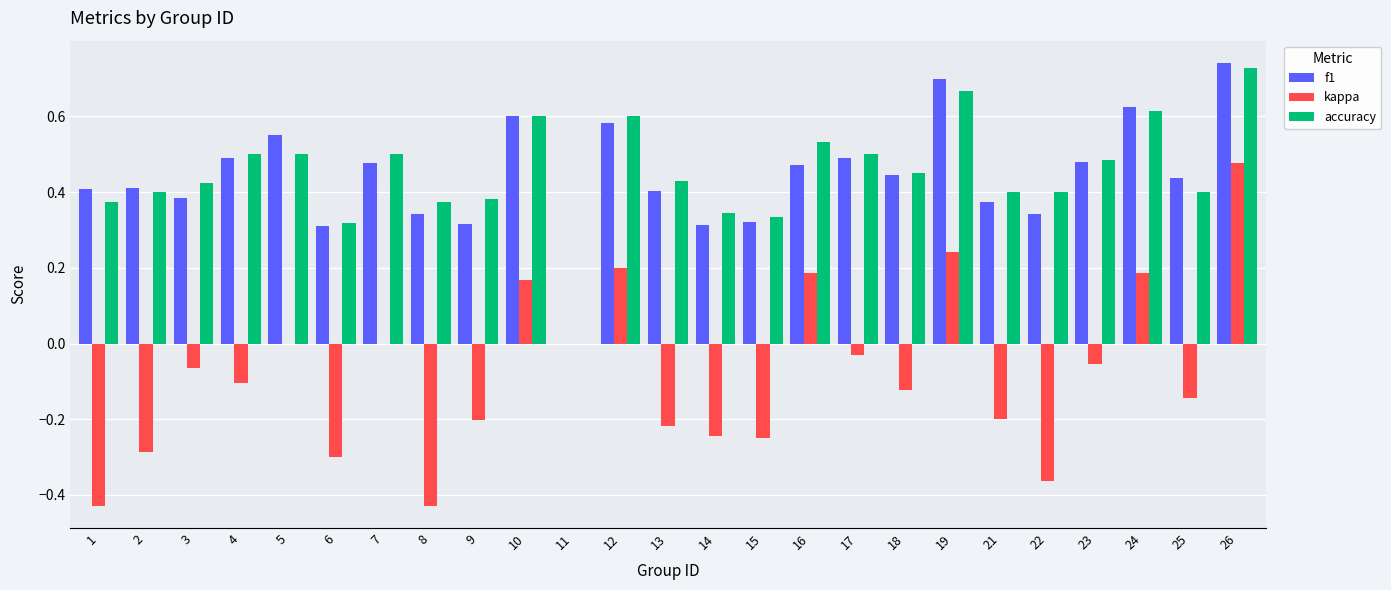

The f1 series shows 0.3 at 12. True or false?

False